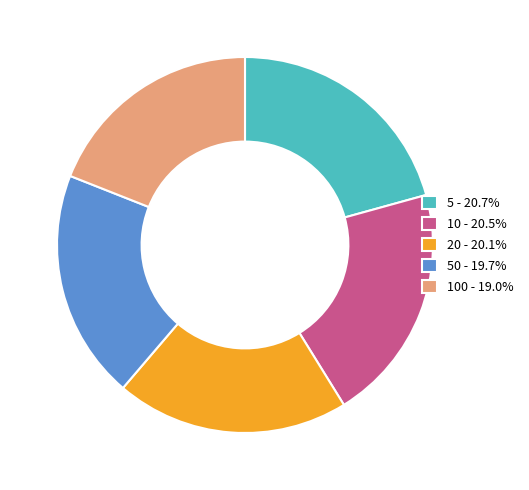

How many slices are in this pie chart?

5